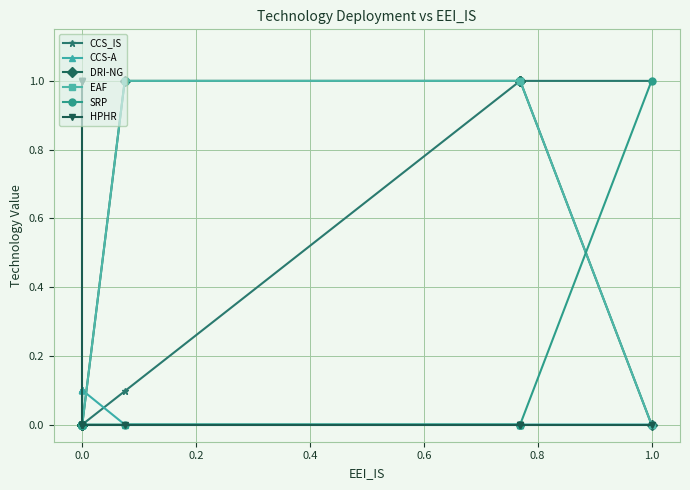

What is the average value of the EAF series?

0.3